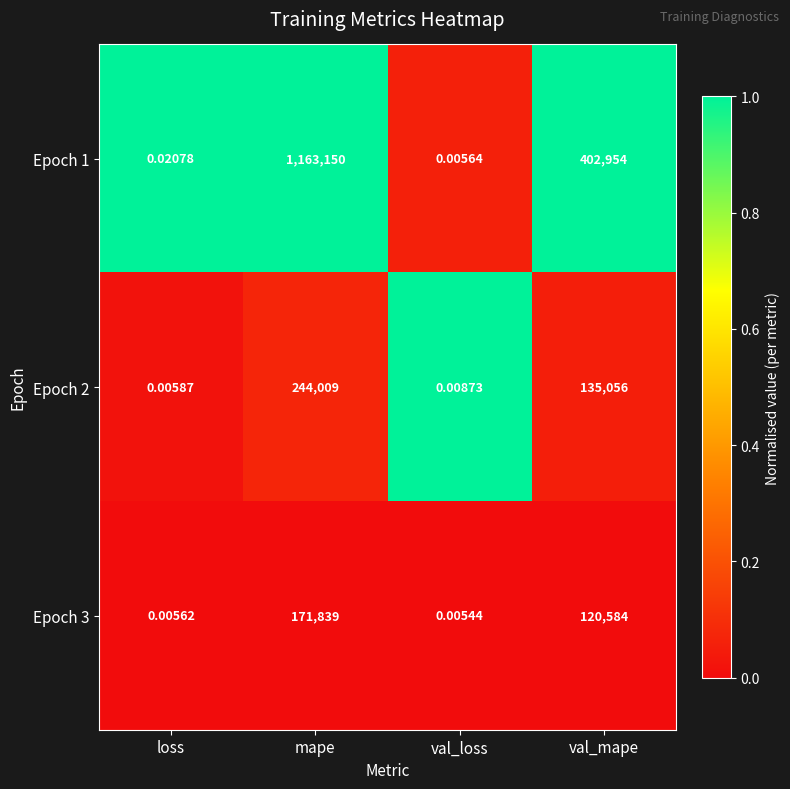

Is the value of Epoch 3 at loss greater than the value of Epoch 2 at val_loss?

No